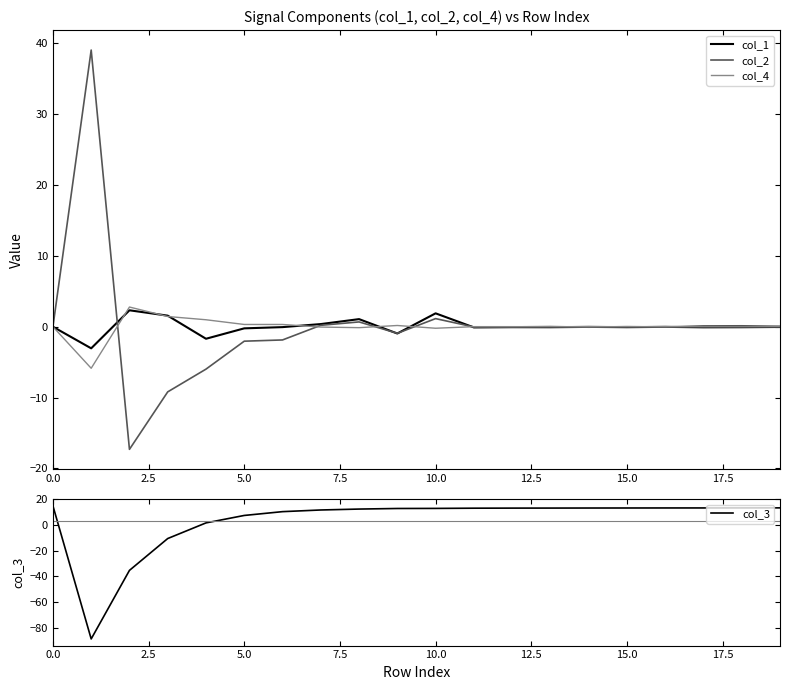

How many times do col_3 and col_2 cross each other?

2